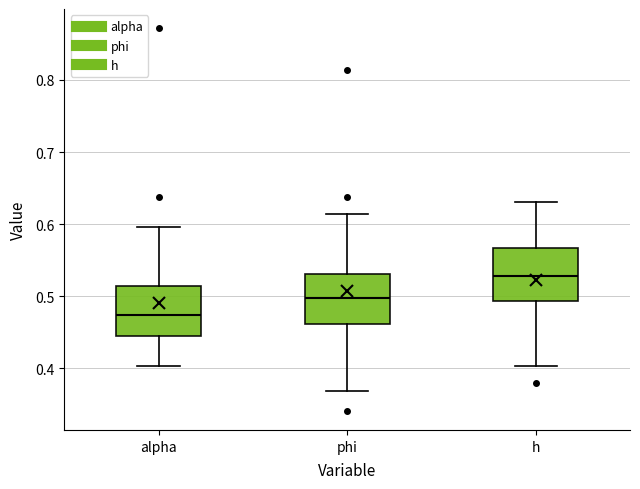

Reading left to right, transcribe this box plot: for each box, give where its median line is, the range the box spans, and where its two whiskers end, as read against the y-axis. The values are not printed on the chart, so give them approximately, as read against the axis.

alpha: median 0.47, box 0.44 to 0.51, whiskers 0.40 to 0.60
phi: median 0.50, box 0.46 to 0.53, whiskers 0.37 to 0.61
h: median 0.53, box 0.49 to 0.57, whiskers 0.40 to 0.63